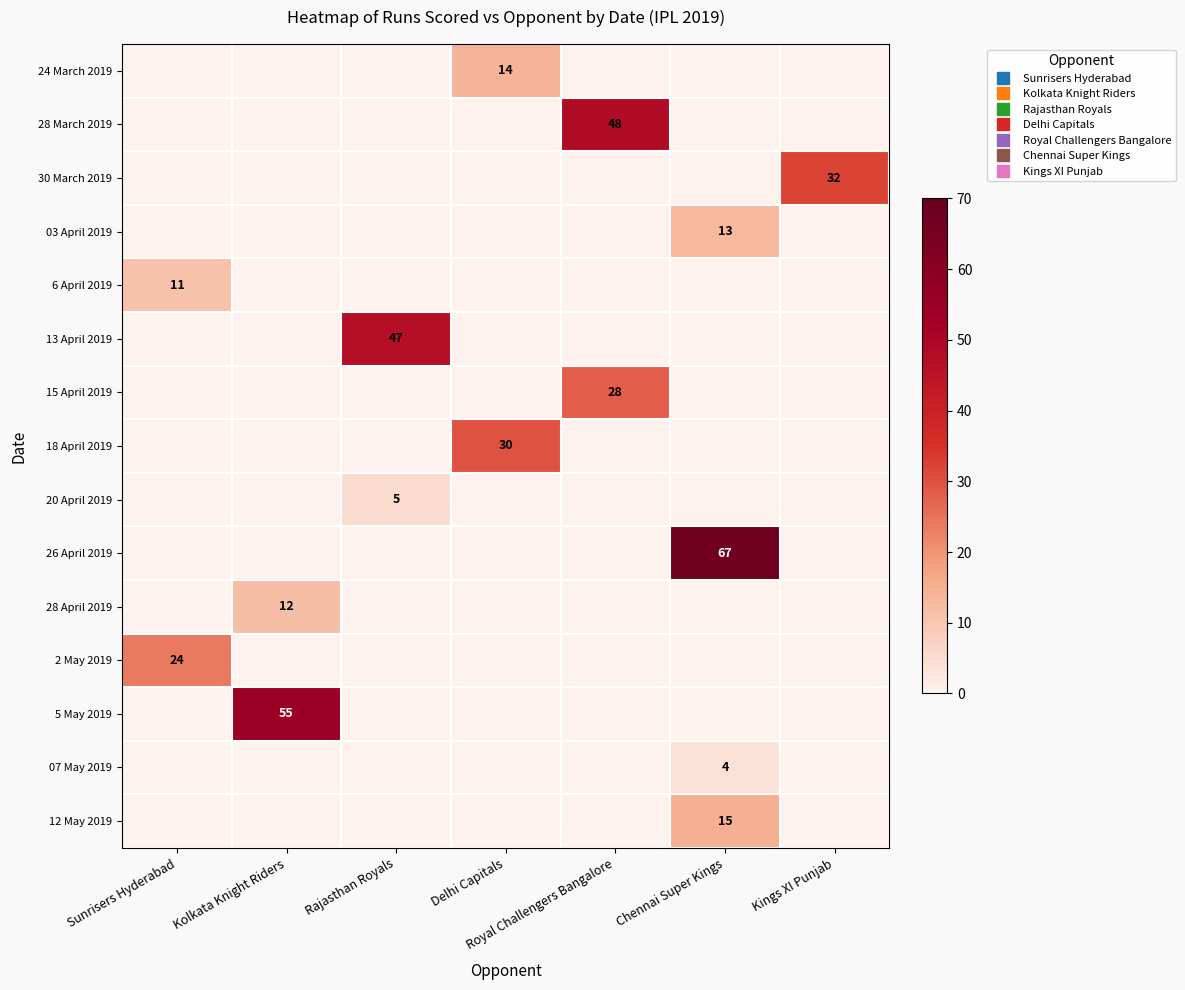

True or false: 24 March 2019 has a value of 8 at Royal Challengers Bangalore.

False